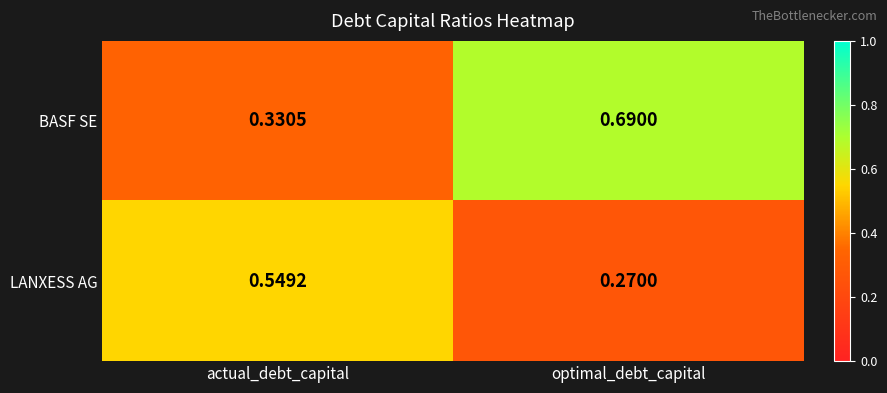

Rank the series by their maximum value, from lowest to highest.

LANXESS AG, BASF SE